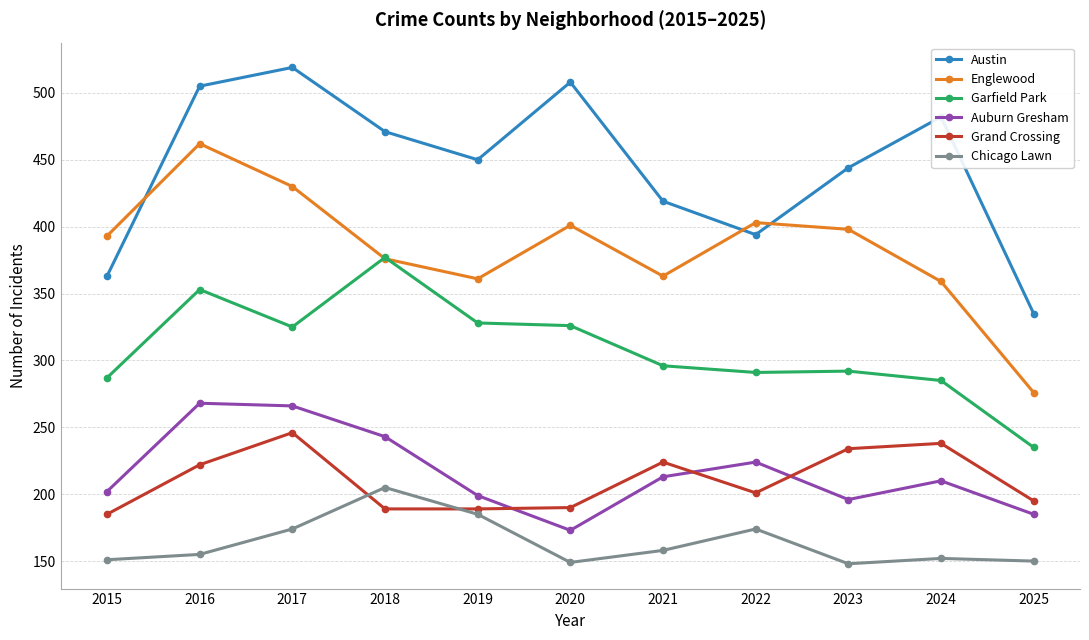

How many lines are shown in the chart?

6